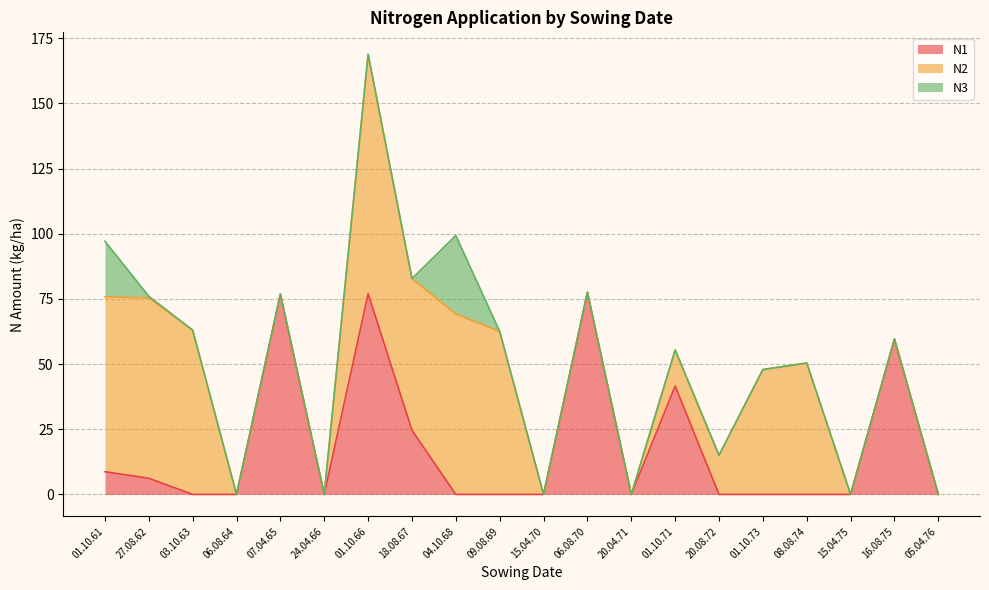

Reading left to right, transcribe all the data shown in this chart.

N1: 01.10.61=8.7	27.08.62=6.2	03.10.63=0.0	06.08.64=0.0	07.04.65=76.8	24.04.66=0.0	01.10.66=77.0	18.08.67=24.6	04.10.68=0.0	09.08.69=0.0	15.04.70=0.0	06.08.70=77.5	20.04.71=0.0	01.10.71=41.6	20.08.72=0.0	01.10.73=0.0	08.08.74=0.0	15.04.75=0.0	16.08.75=59.6	05.04.76=0.0
N2: 01.10.61=67.1	27.08.62=69.2	03.10.63=63.0	06.08.64=0.0	07.04.65=0.0	24.04.66=0.0	01.10.66=91.8	18.08.67=58.2	04.10.68=69.2	09.08.69=62.5	15.04.70=0.0	06.08.70=0.0	20.04.71=0.0	01.10.71=13.8	20.08.72=15.0	01.10.73=47.9	08.08.74=50.4	15.04.75=0.0	16.08.75=0.0	05.04.76=0.0
N3: 01.10.61=21.3	27.08.62=0.6	03.10.63=0.0	06.08.64=0.0	07.04.65=0.0	24.04.66=0.0	01.10.66=0.0	18.08.67=0.0	04.10.68=30.1	09.08.69=0.0	15.04.70=0.0	06.08.70=0.0	20.04.71=0.0	01.10.71=0.0	20.08.72=0.0	01.10.73=0.0	08.08.74=0.0	15.04.75=0.0	16.08.75=0.0	05.04.76=0.0